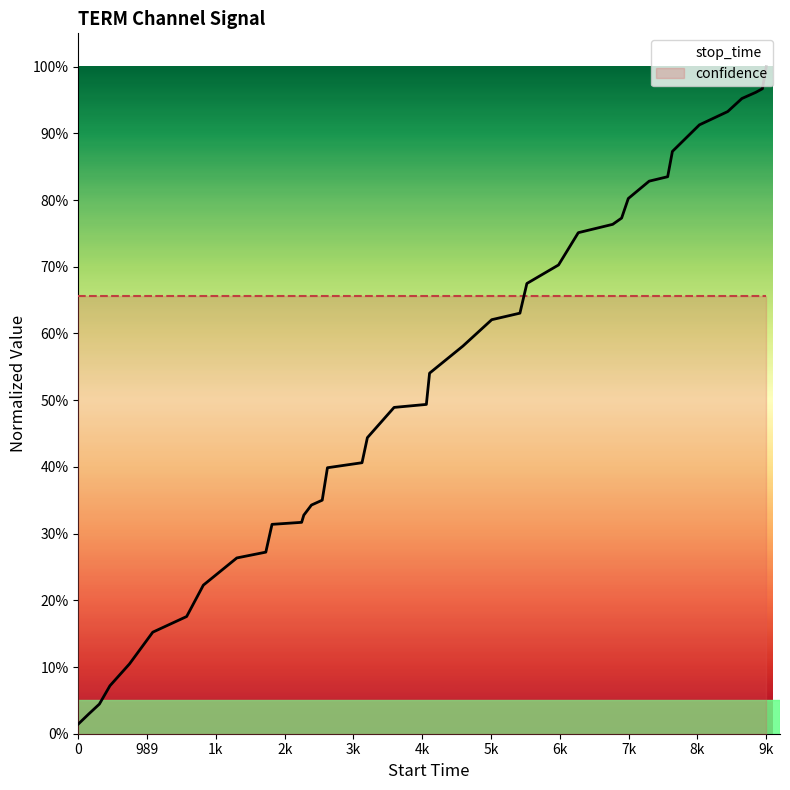

Count the number of data series in this chart.

2